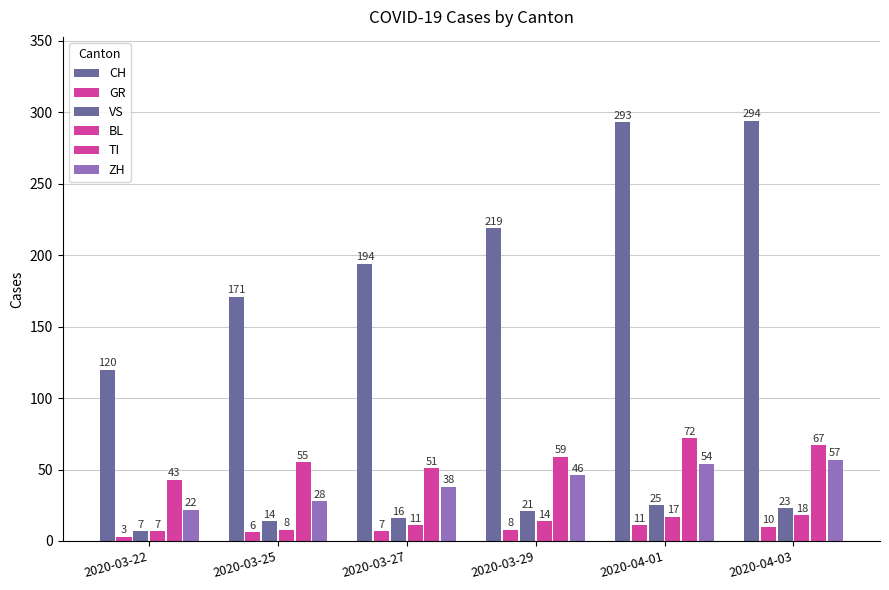

The value of TI at 2020-03-22 is 30. True or false?

False